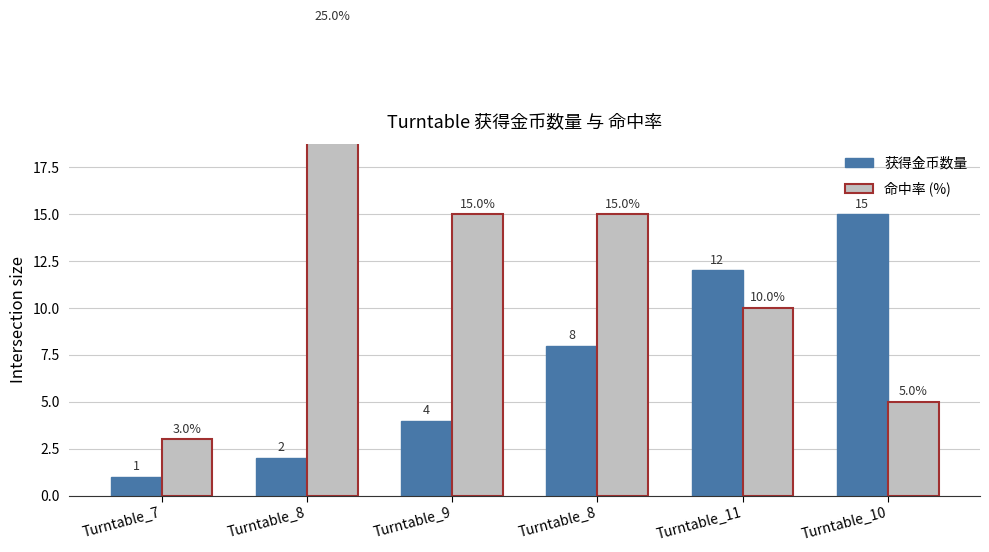

How many data points in 命中率 (%) are above 15?

1